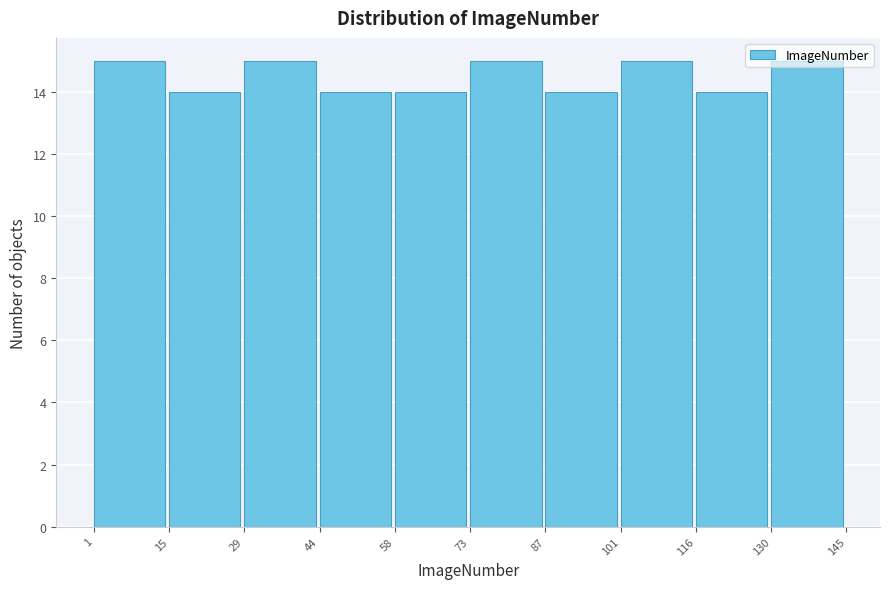

How tall is the bar that spans 87 to 101 on the x-axis? The values are not printed on the chart, so give them approximately, as read against the axis.

14